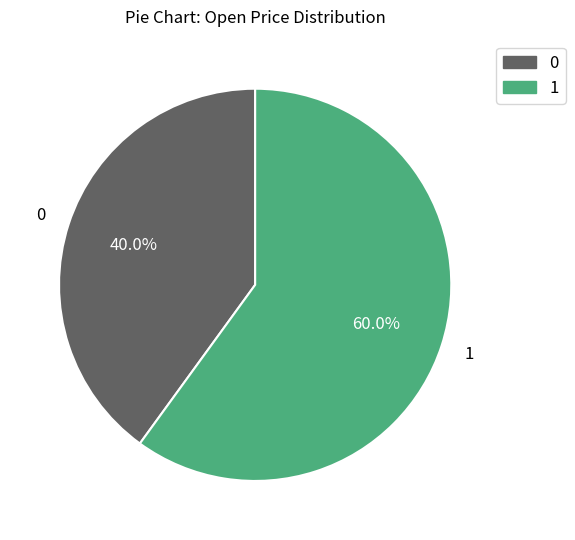

Is there a majority slice in this chart?

Yes